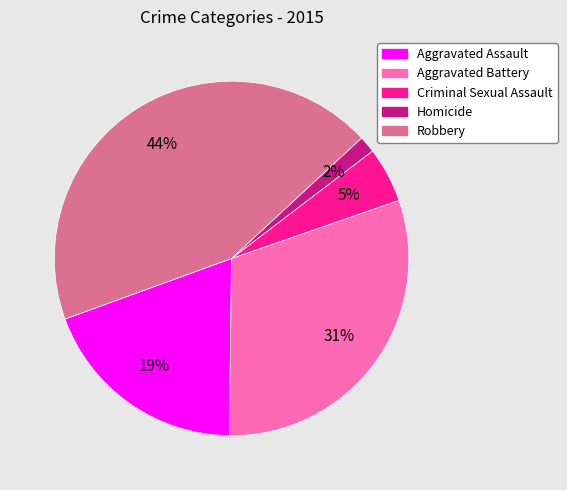

To the nearest percent, what is the difference between the Aggravated Assault and Criminal Sexual Assault slice percentages?

14%